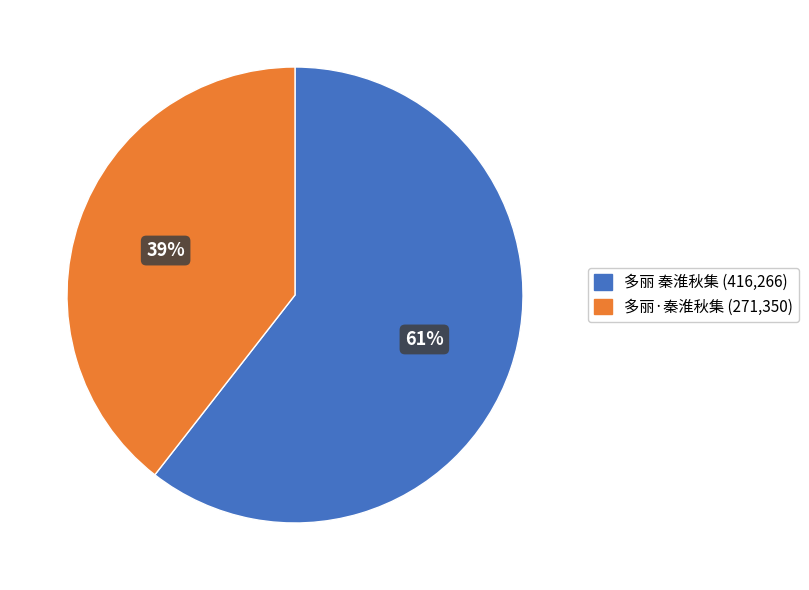

What is the smallest slice in the pie chart?

多丽·秦淮秋集